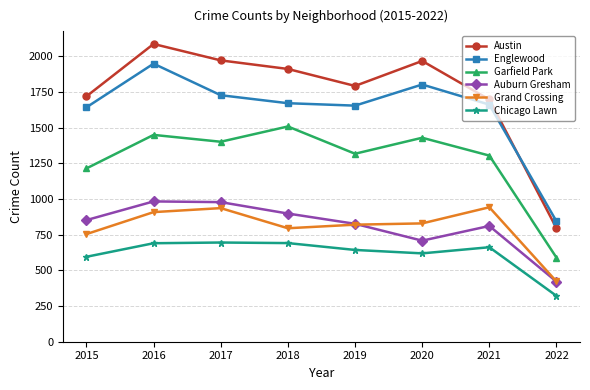

True or false: Grand Crossing and Chicago Lawn intersect in this chart.

False